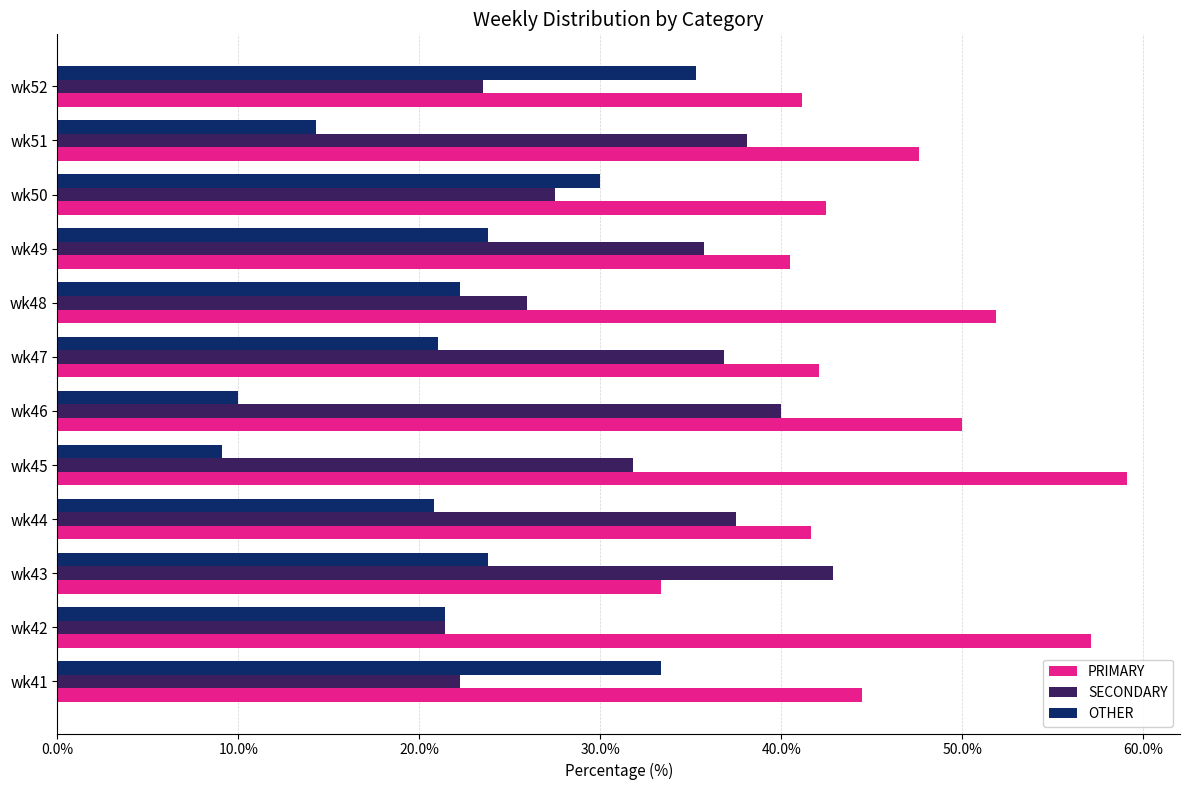

True or false: SECONDARY has a value of 15.6 at wk51.

False